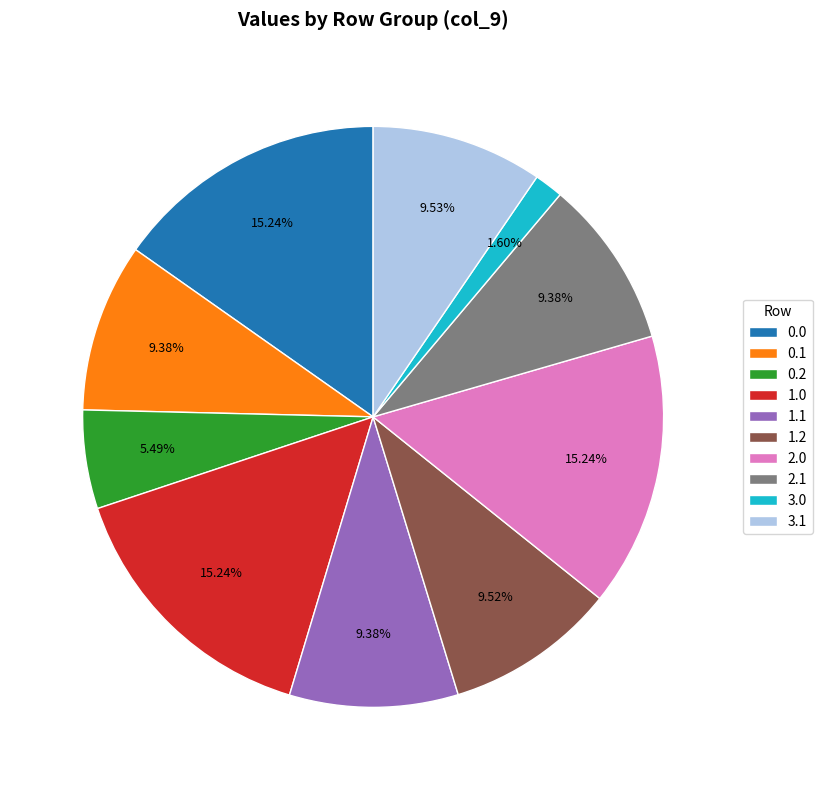

Is it true that 0.0 is 15% of the pie?

True